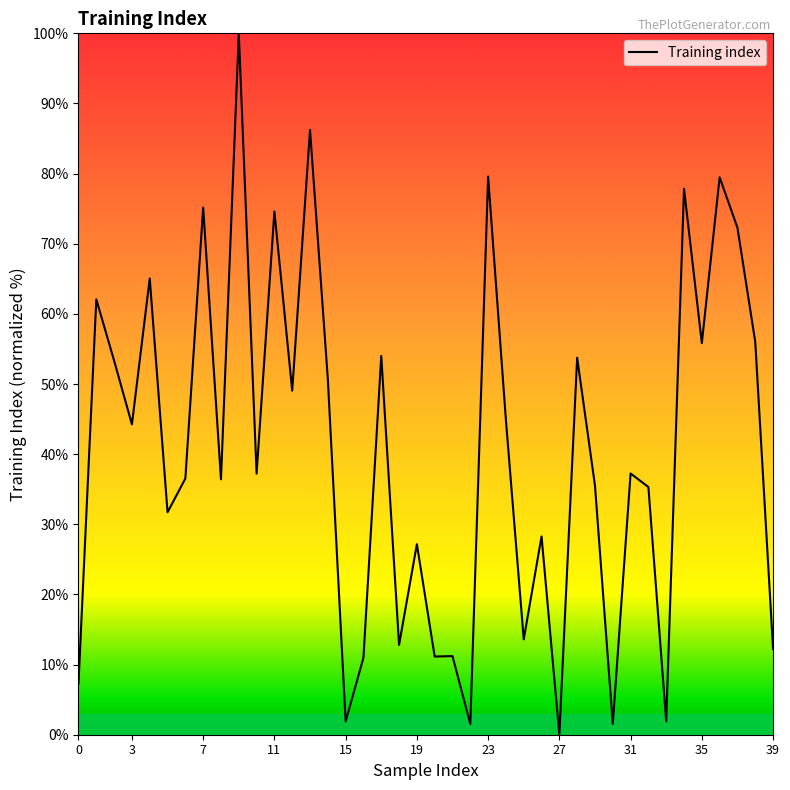

What is the greatest value displayed?

100.0